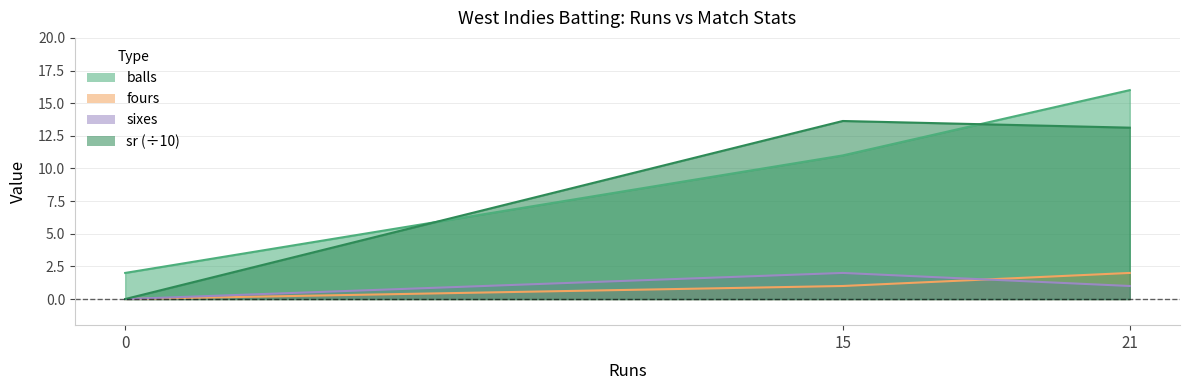

At which label is balls closest to 9?

15